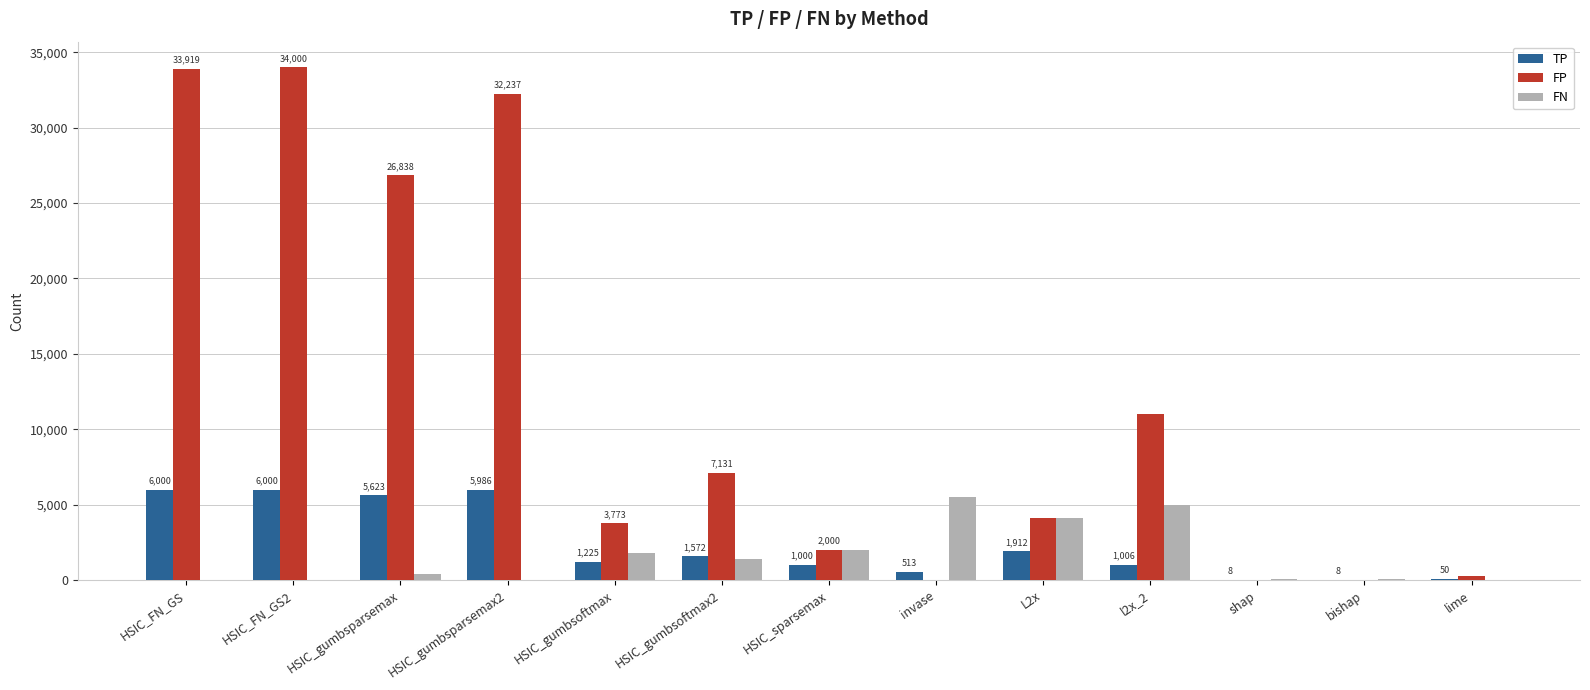

What are all the series names shown in the legend?

TP, FP, FN